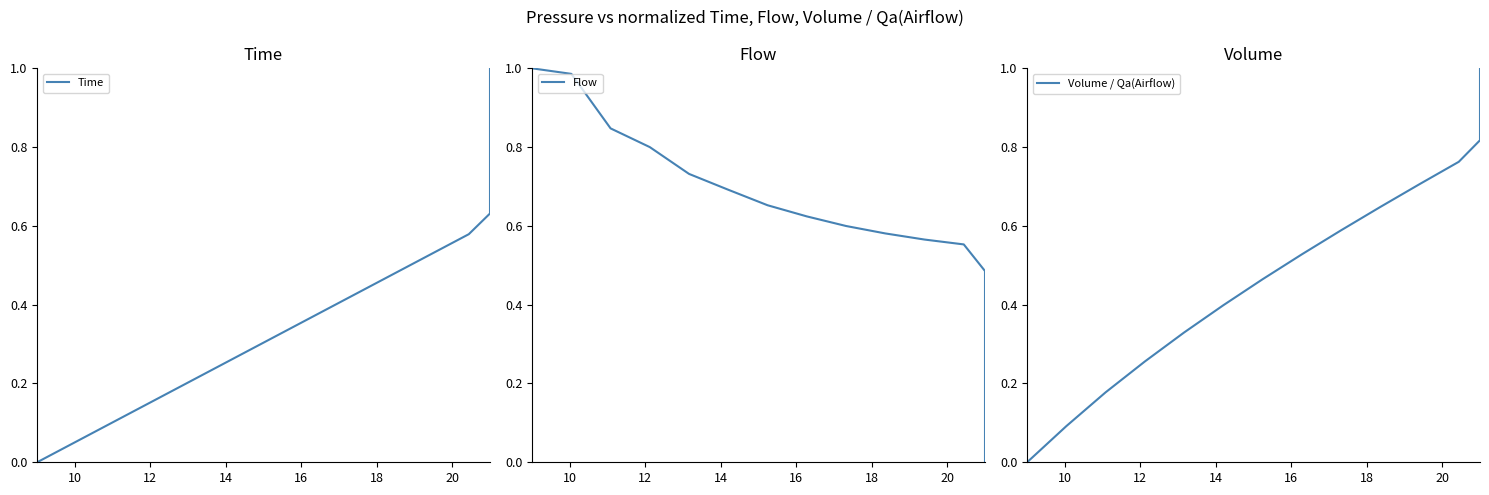

What are all the series names shown in the legend?

Time, Flow, Volume / Qa(Airflow)